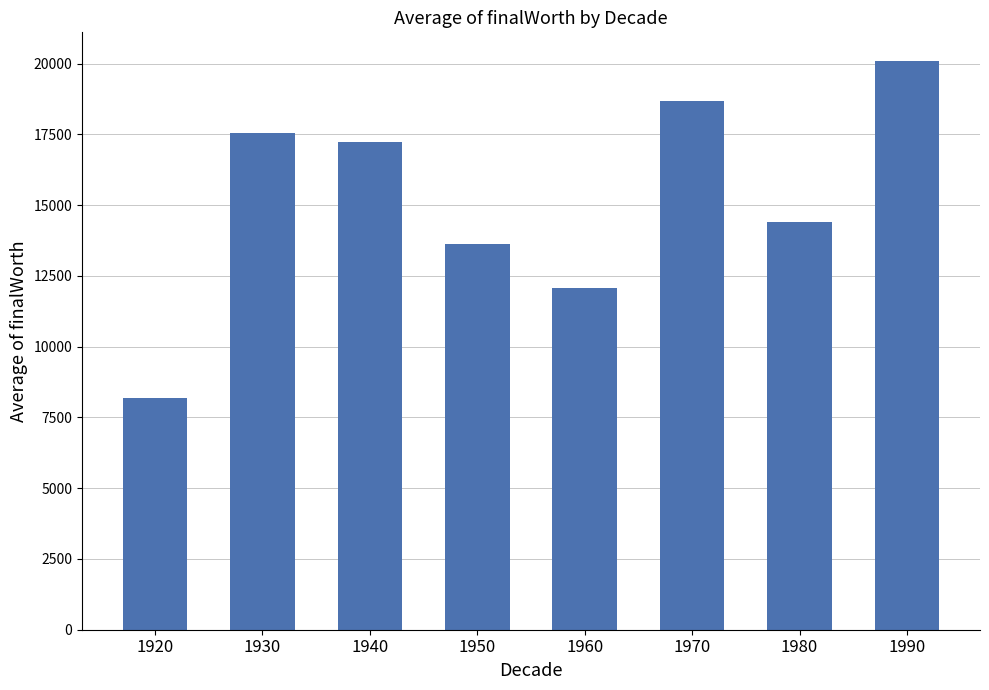

Where is the data nearest to the value 14144?

1980